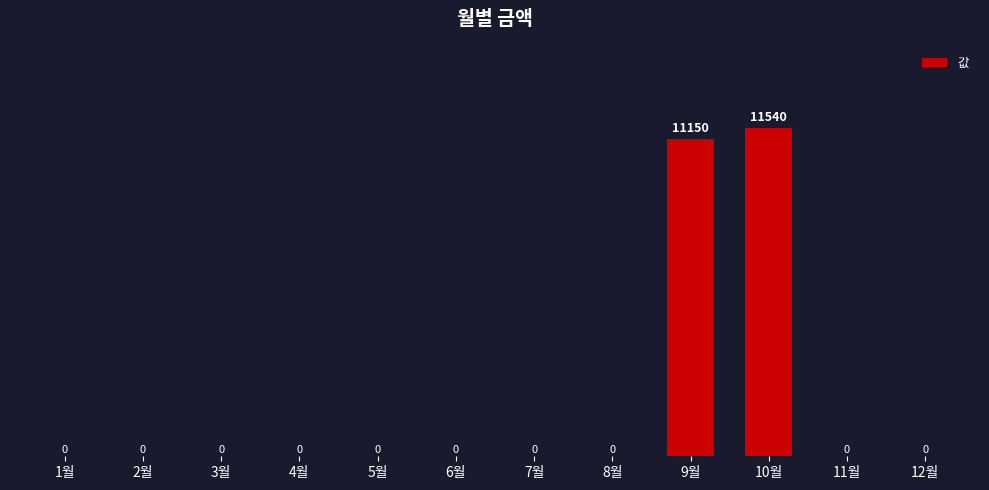

Which has a higher value, 7월 or 10월?

10월